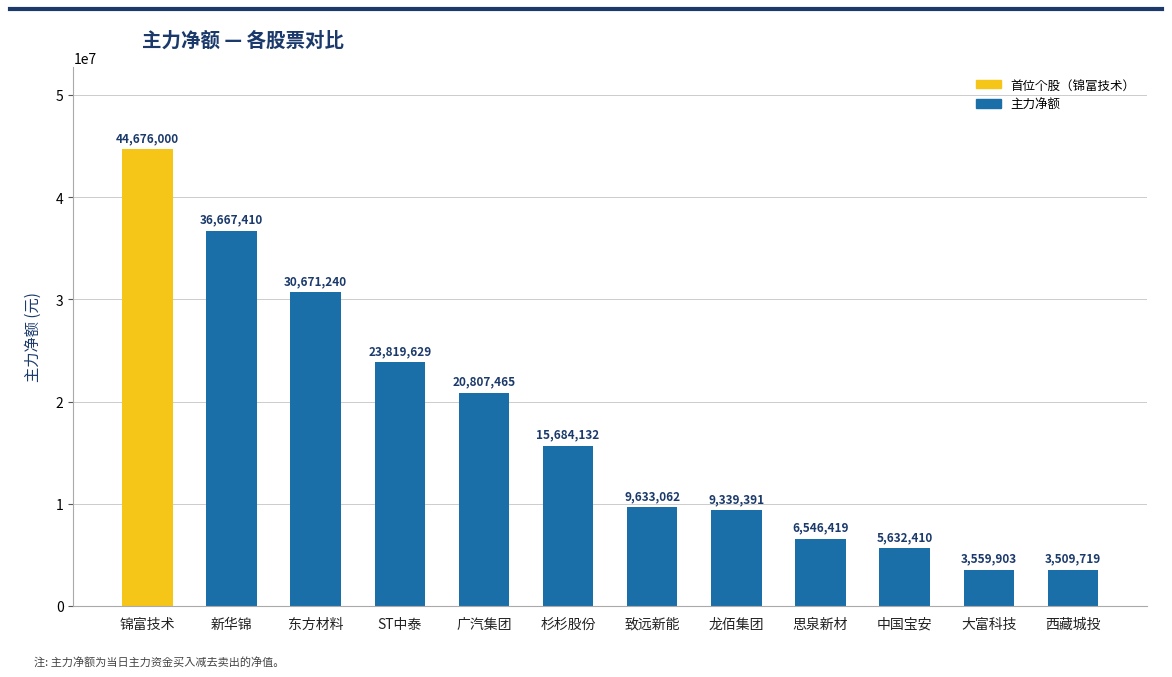

Which label corresponds to the smallest value in the chart?

西藏城投